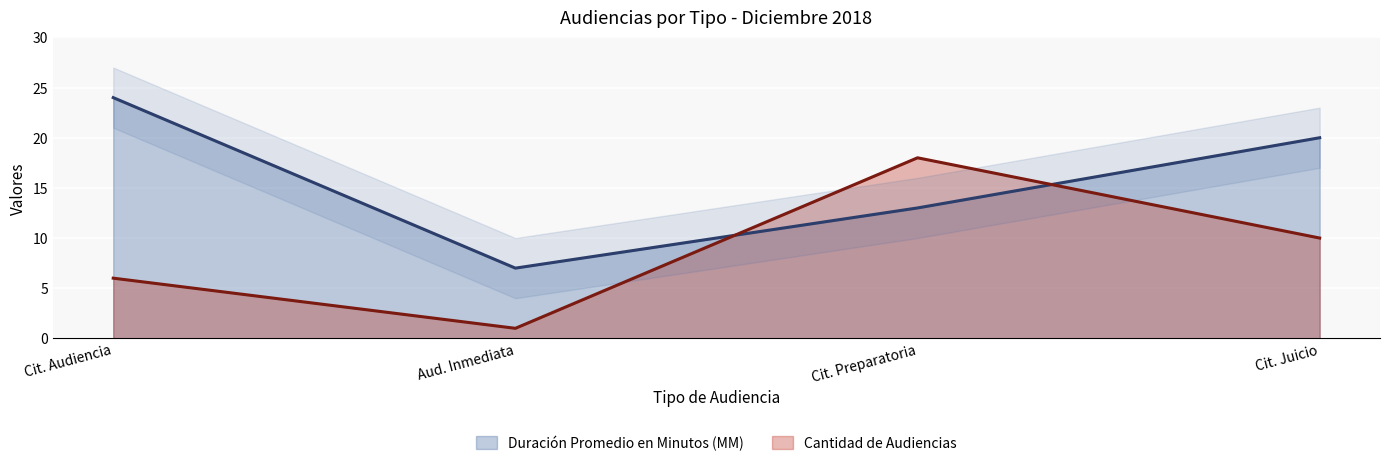

Reading right to left, extract all data points from this chart.

Duración Promedio en Minutos (MM): 20	13	7	24
Cantidad de Audiencias: 10	18	1	6